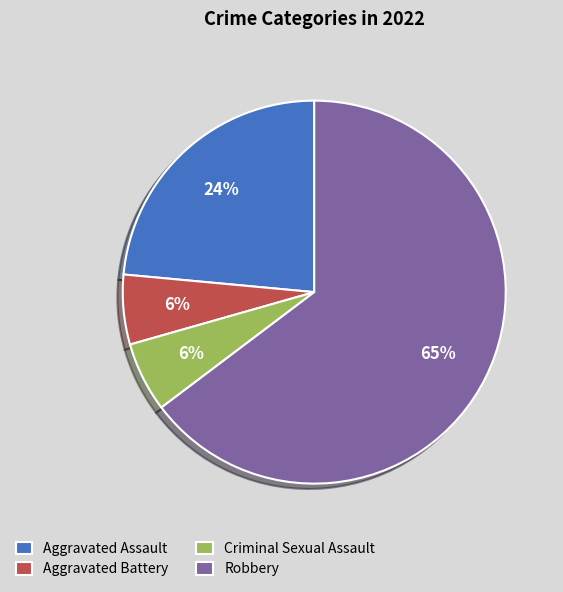

How many slices are in this pie chart?

4